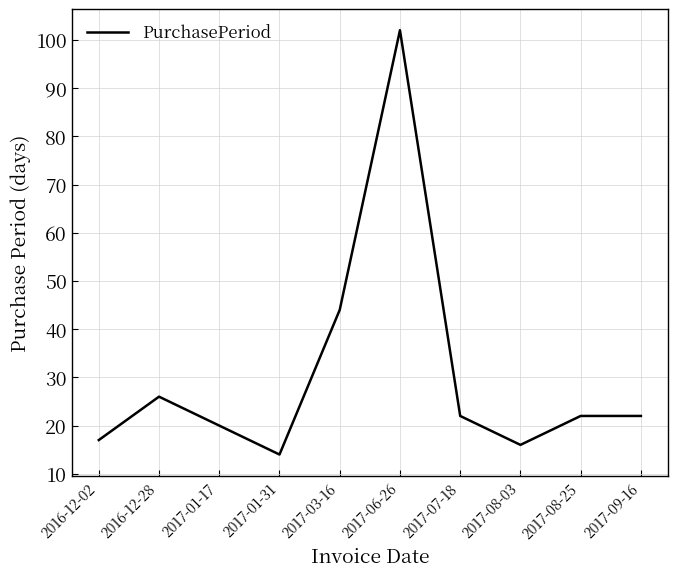

The chart shows a value of 22 at 2017-08-03. True or false?

False